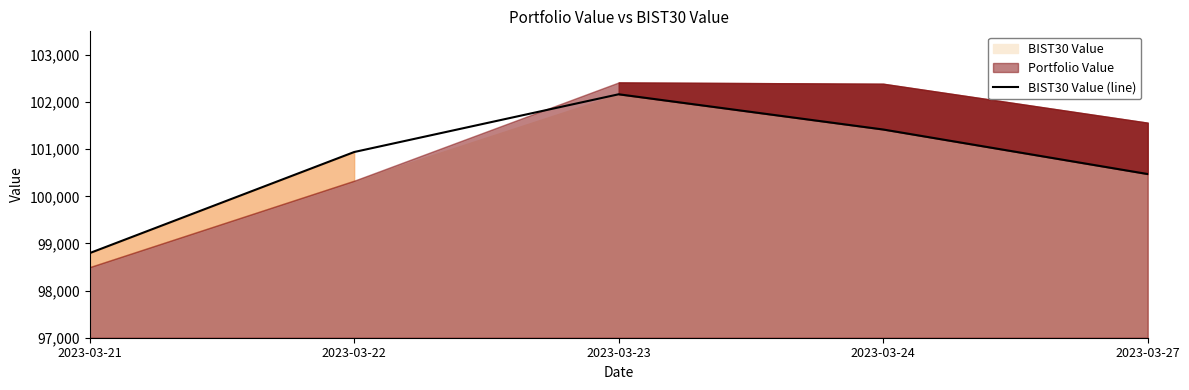

Which label corresponds to the smallest value in the chart?

2023-03-21